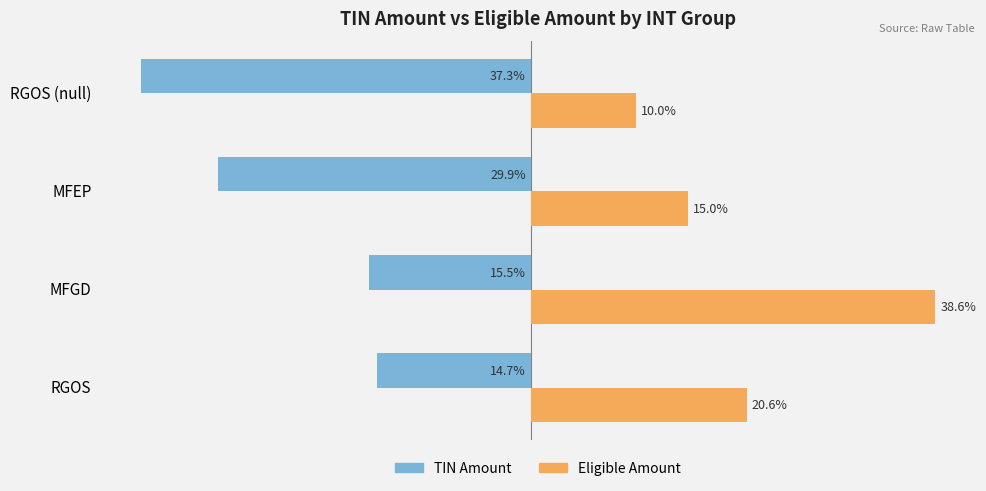

Which series has the largest range (max minus min)?

Eligible Amount